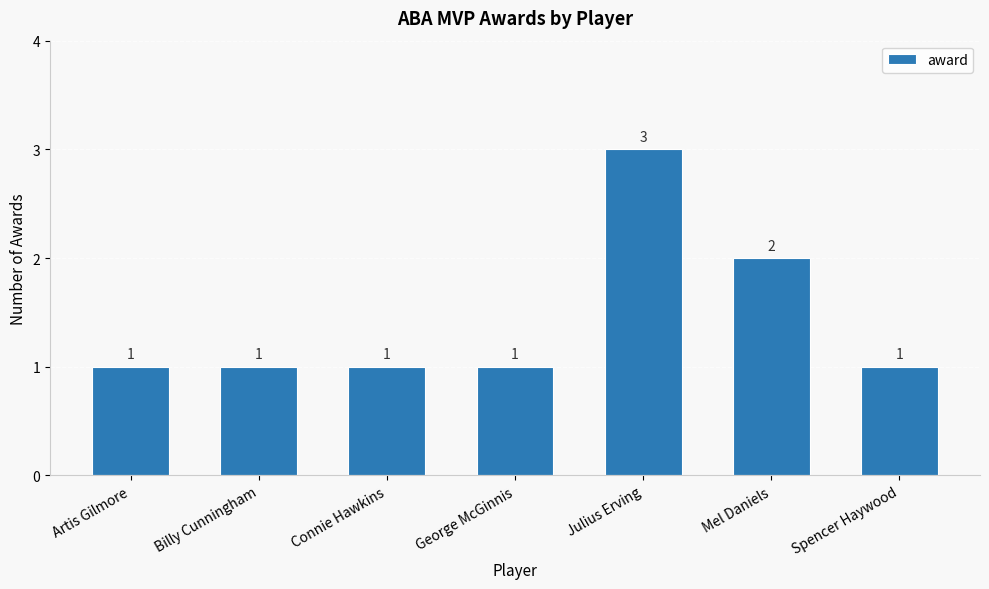

What is the greatest value displayed?

3